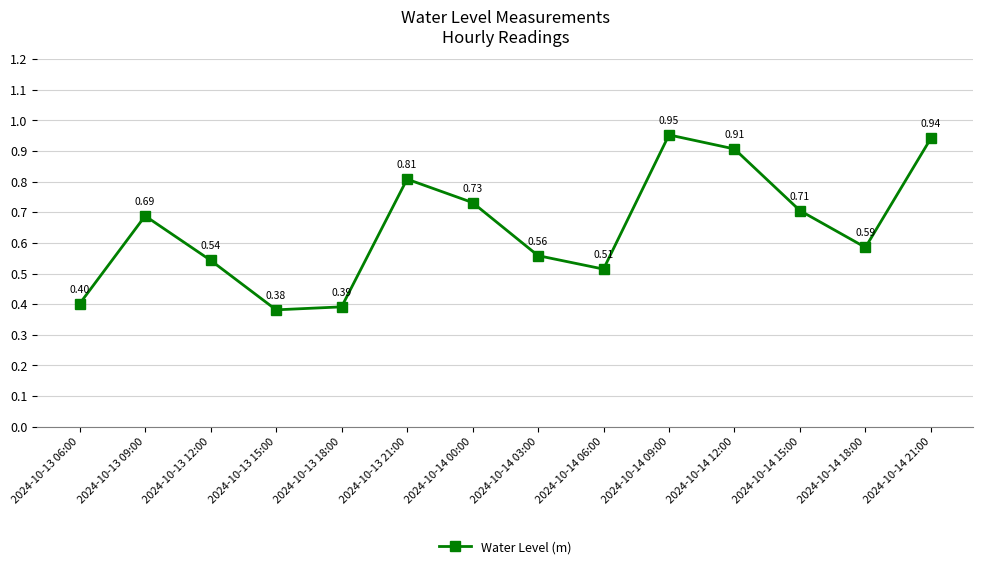

The chart shows a value of 0.2 at 2024-10-14 18:00. True or false?

False